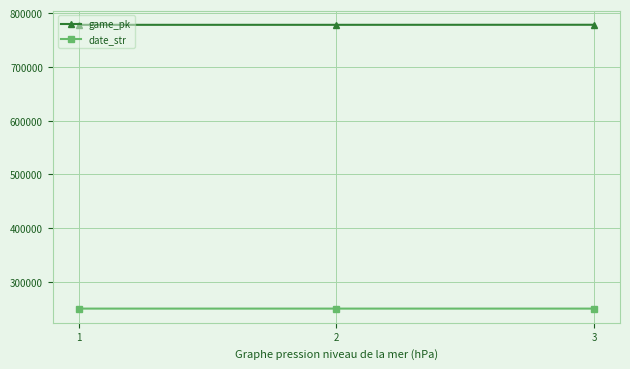

Rank the series by their maximum value, from highest to lowest.

game_pk, date_str